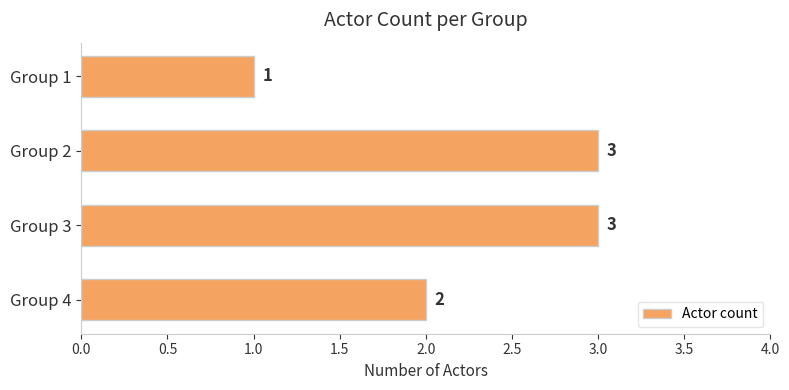

What is the sum of all values?

9